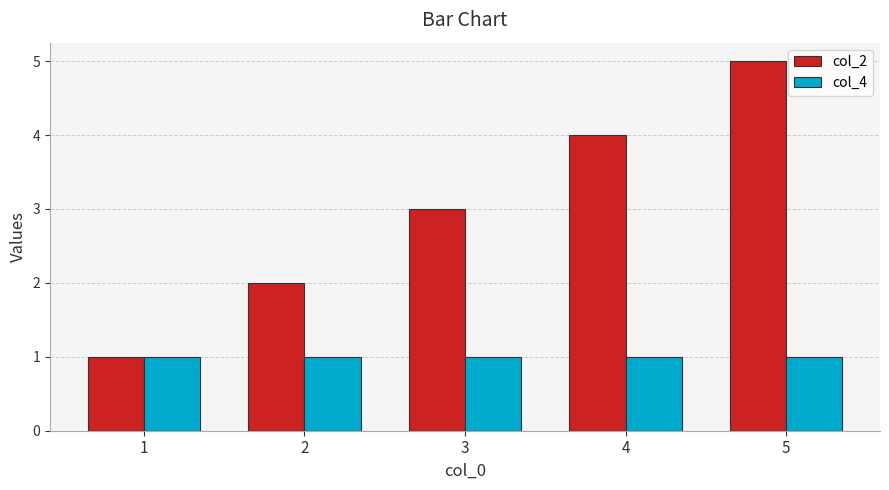

Between 4 and 5, which series saw the biggest shift?

col_2